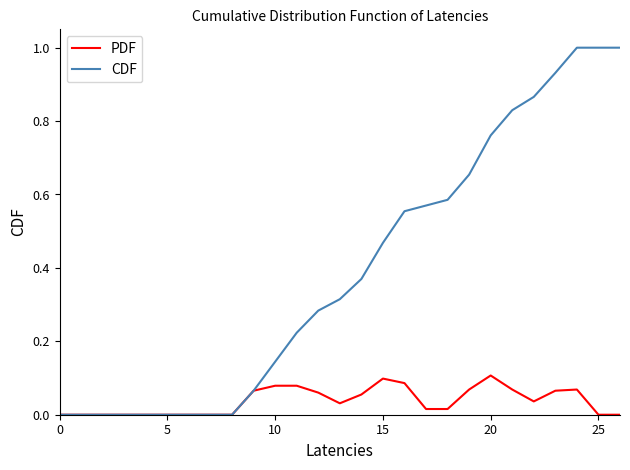

List the series in order of their peak value, highest first.

CDF, PDF